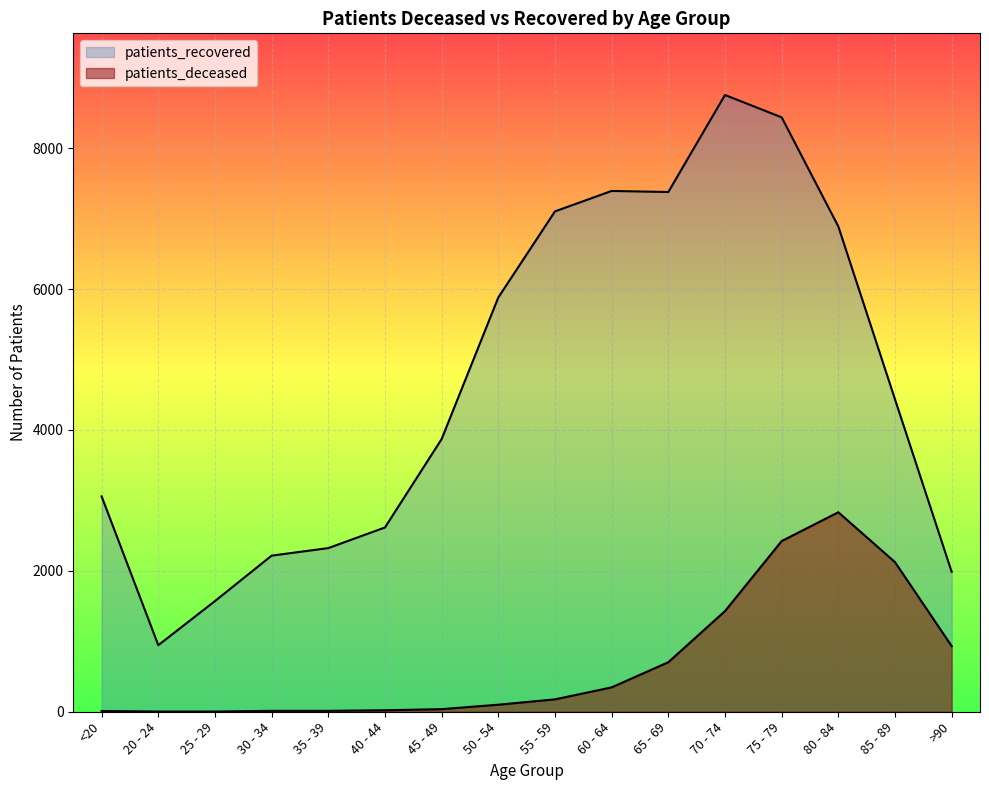

What is the value of the patients_recovered point at the 2nd from the left?

945